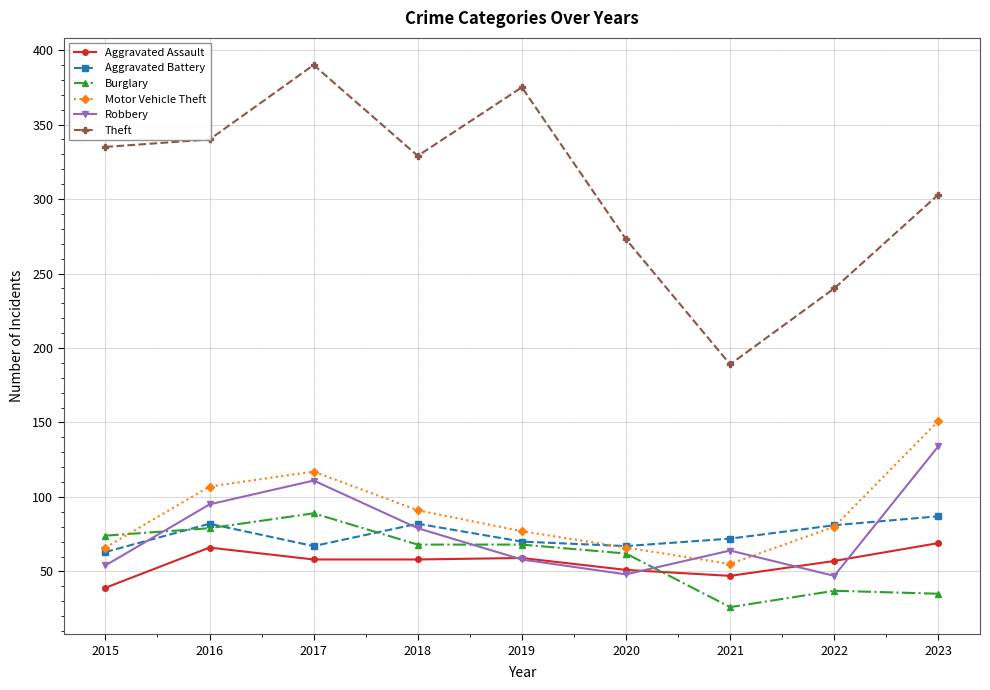

Does the chart have visible grid lines?

Yes